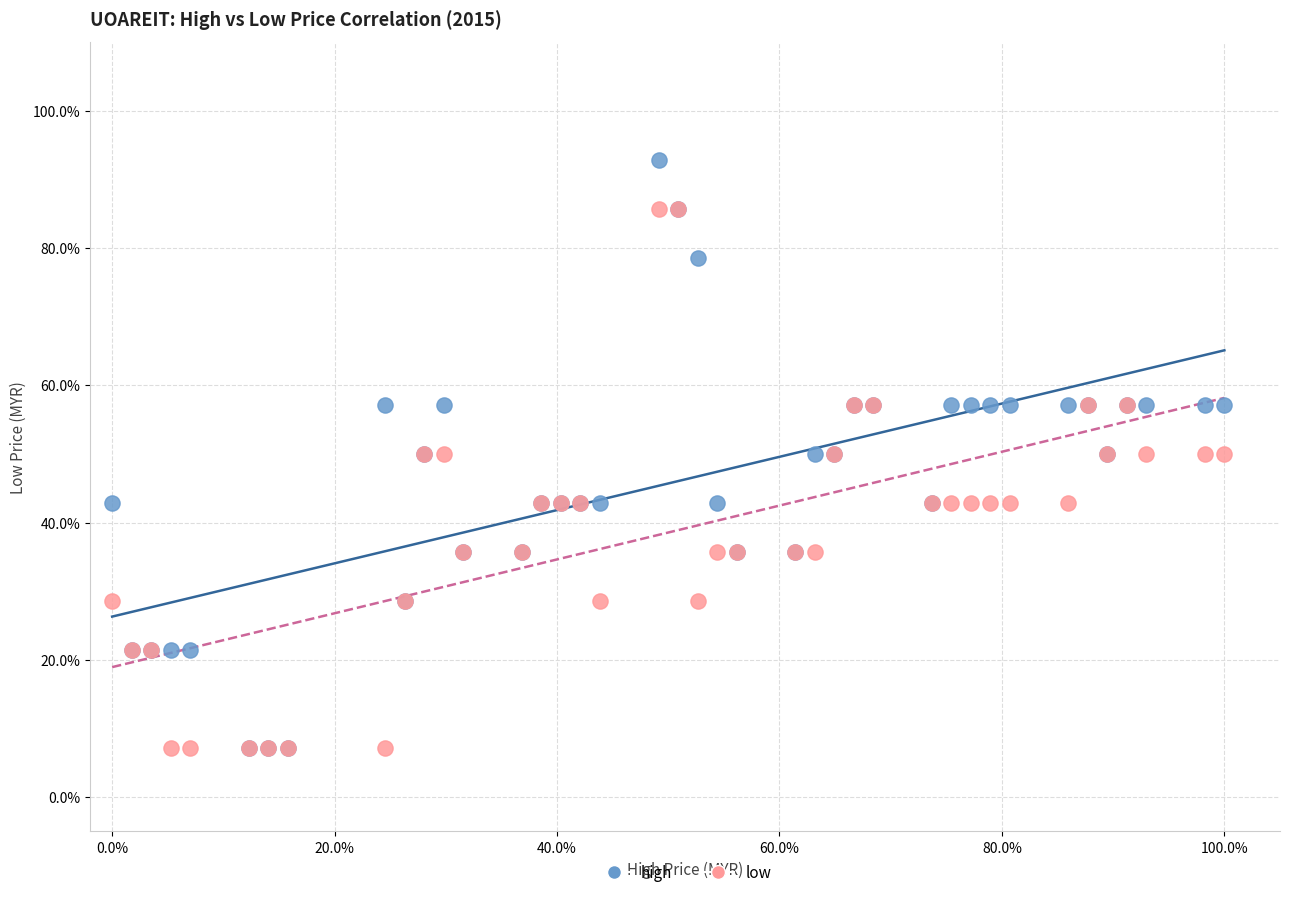

Which series contains the highest Y value?

high